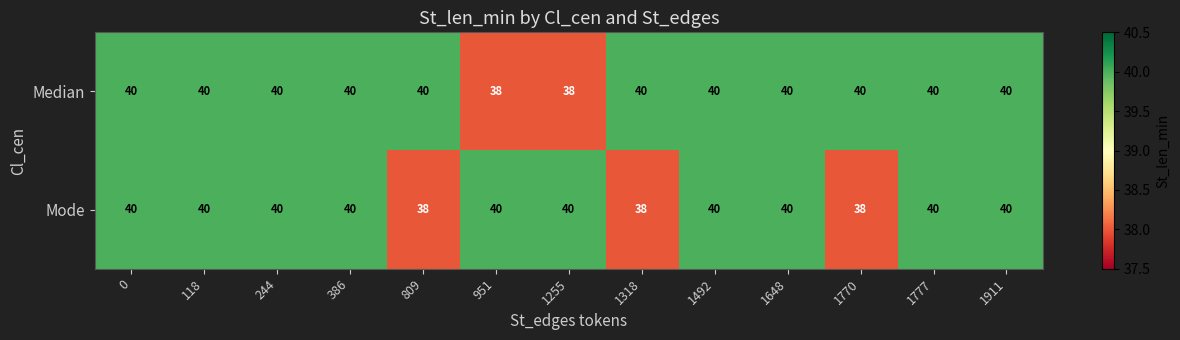

What is the minimum value shown in the chart?

38